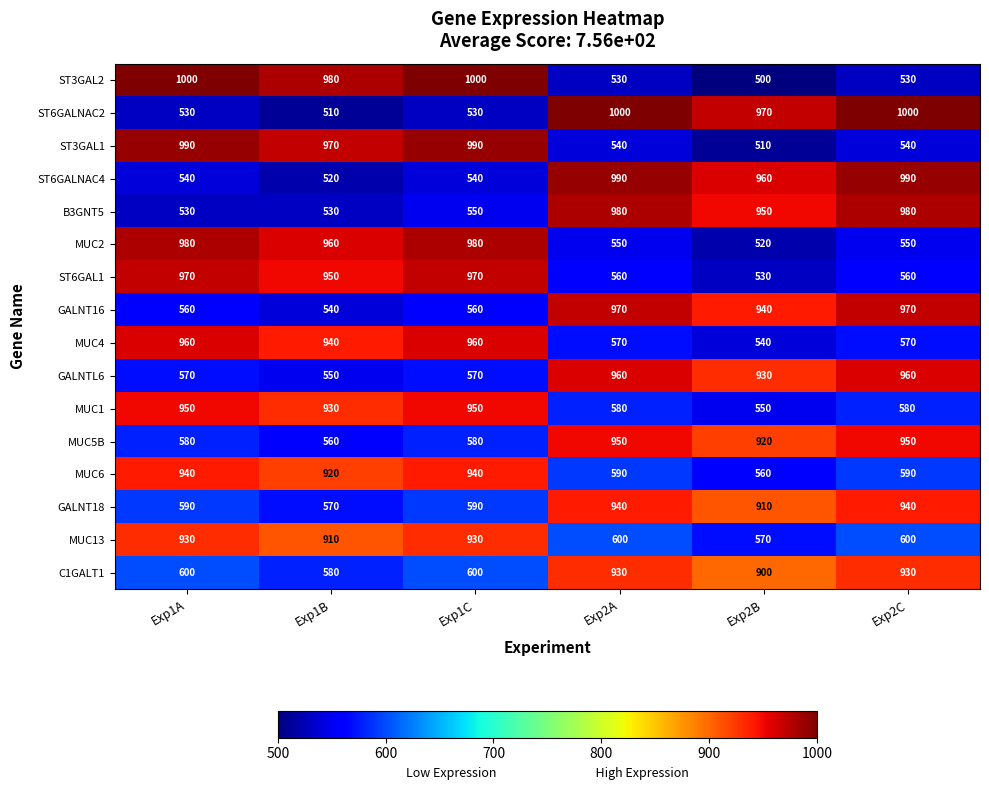

At how many categories does at least one series exceed 754?

6